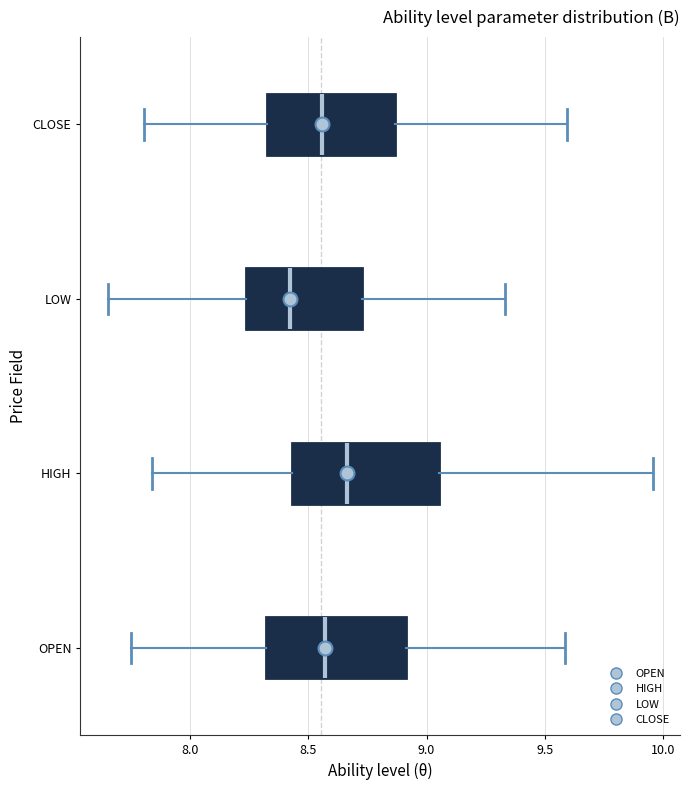

Reading bottom to top, read every box against the x-axis: the position of its median line, the range the box covers, and the ends of its whiskers. The values are not printed on the chart, so give them approximately, as read against the axis.

OPEN: median 8.55, box 8.30 to 8.90, whiskers 7.75 to 9.60
HIGH: median 8.65, box 8.45 to 9.05, whiskers 7.85 to 9.95
LOW: median 8.40, box 8.25 to 8.75, whiskers 7.65 to 9.35
CLOSE: median 8.55, box 8.35 to 8.85, whiskers 7.80 to 9.60